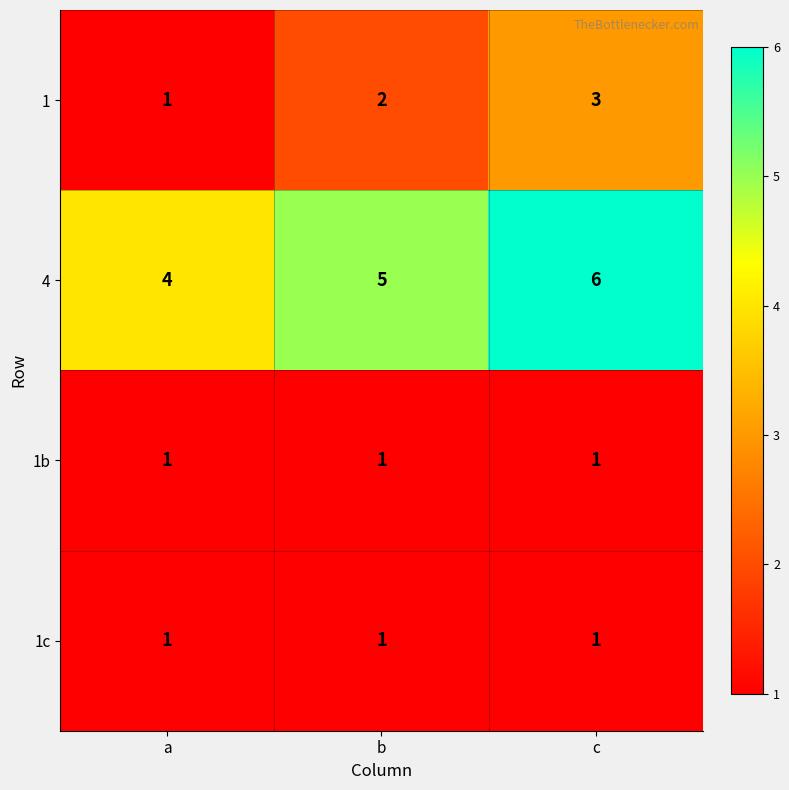

True or false: 1c has a value of 1 at c.

True